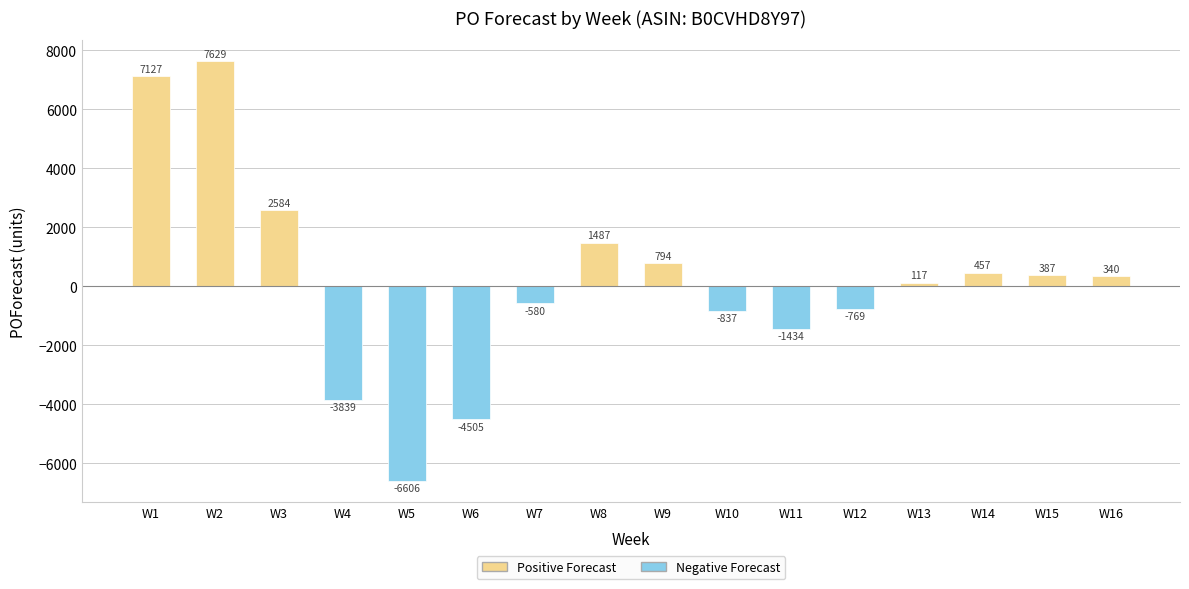

Which label corresponds to the largest value in the chart?

W2